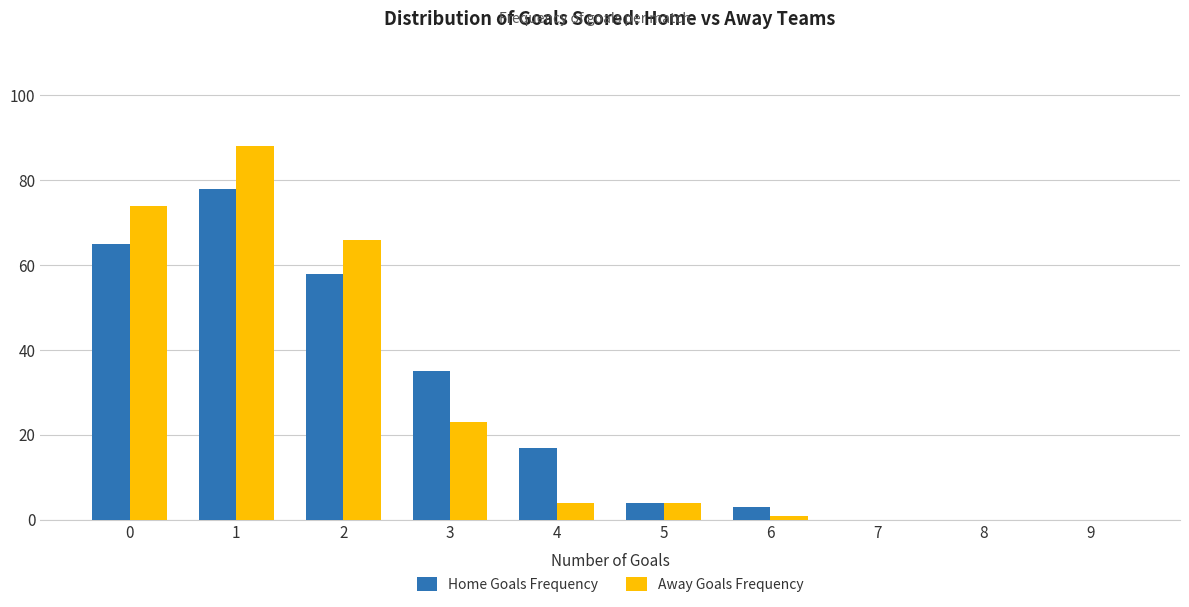

At which label is Home Goals Frequency closest to 39?

3